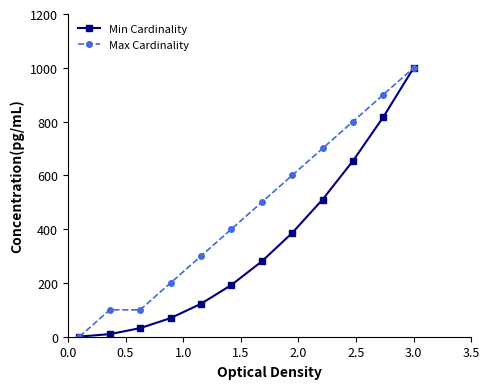

What is the value of the Max Cardinality point at the 9th from the left?

700.0